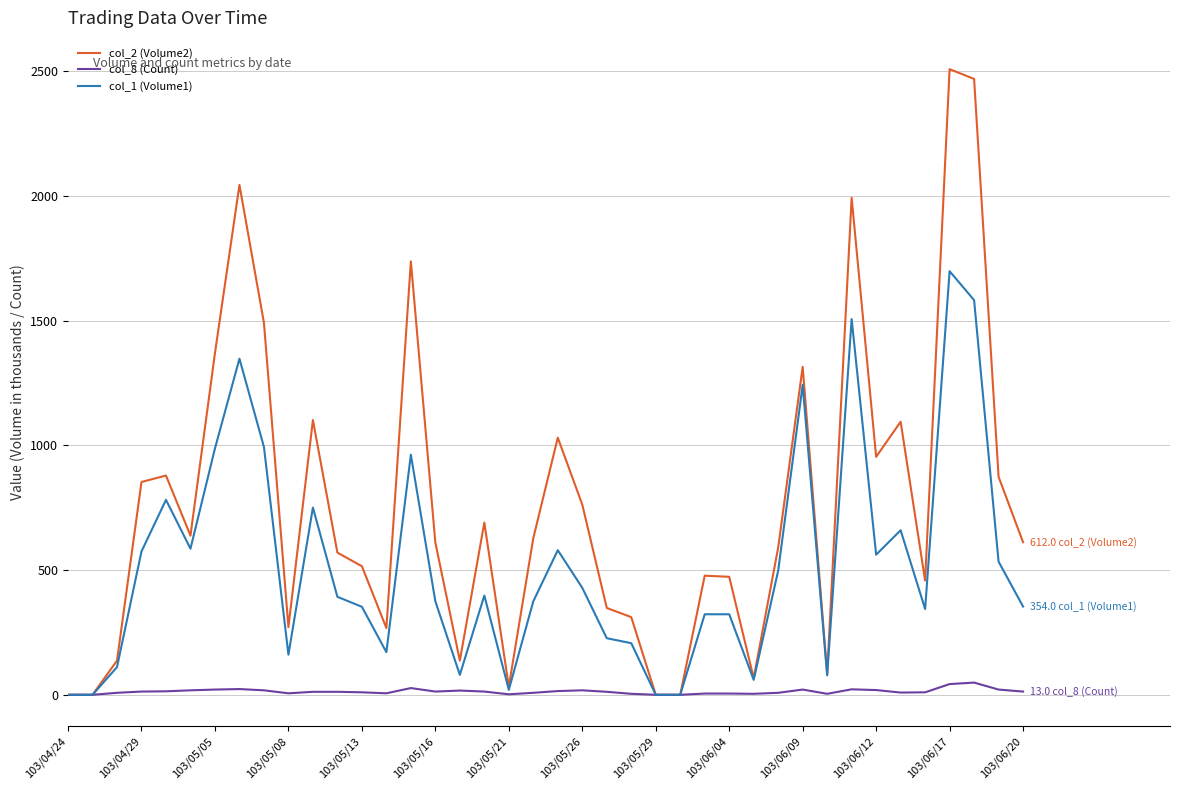

What is the greatest value displayed?

2509.3